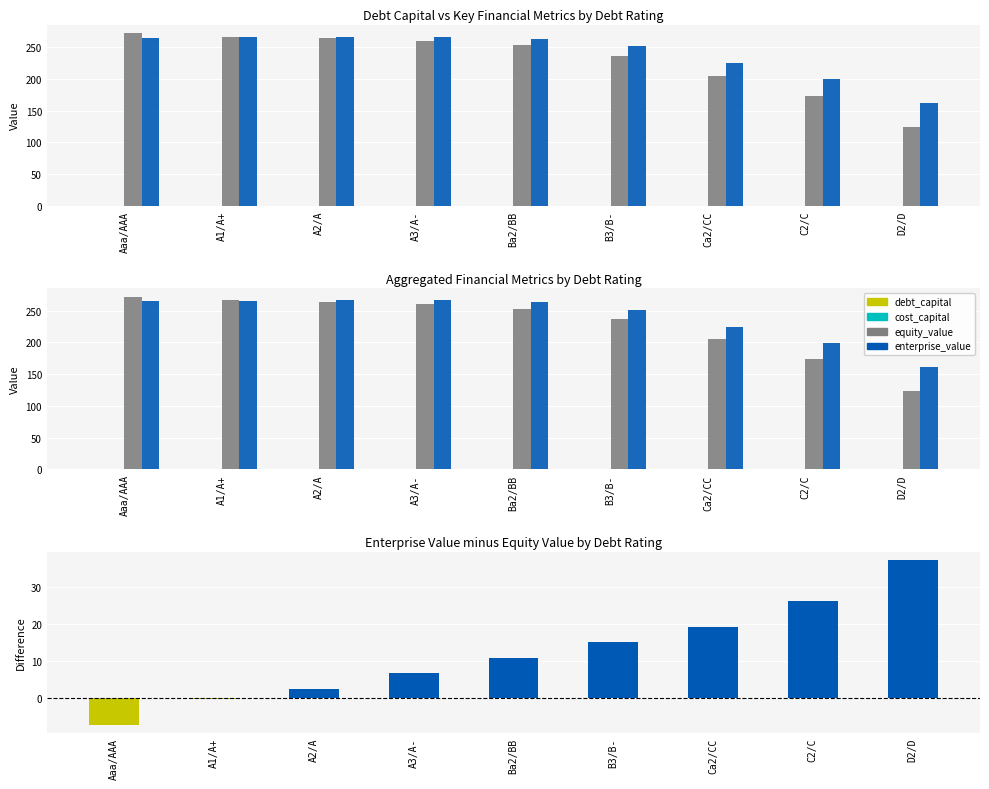

What is the difference between the maximum and minimum values in the equity_value series?

147.8